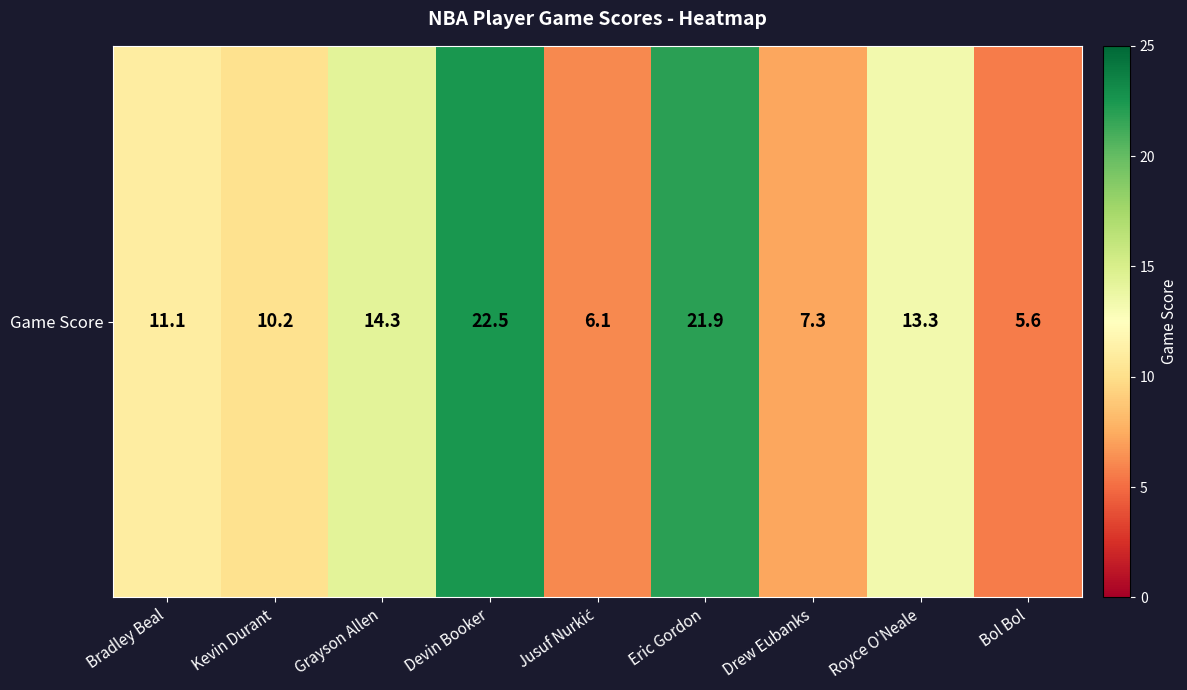

Reading left to right, what are all the values shown in this chart?

11.1	10.2	14.3	22.5	6.1	21.9	7.3	13.3	5.6